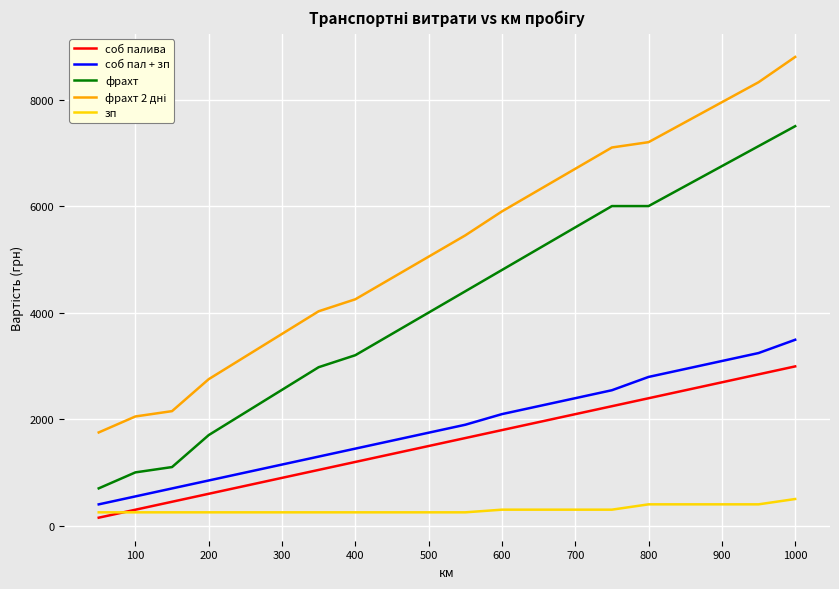

True or false: фрахт and соб палива intersect in this chart.

False